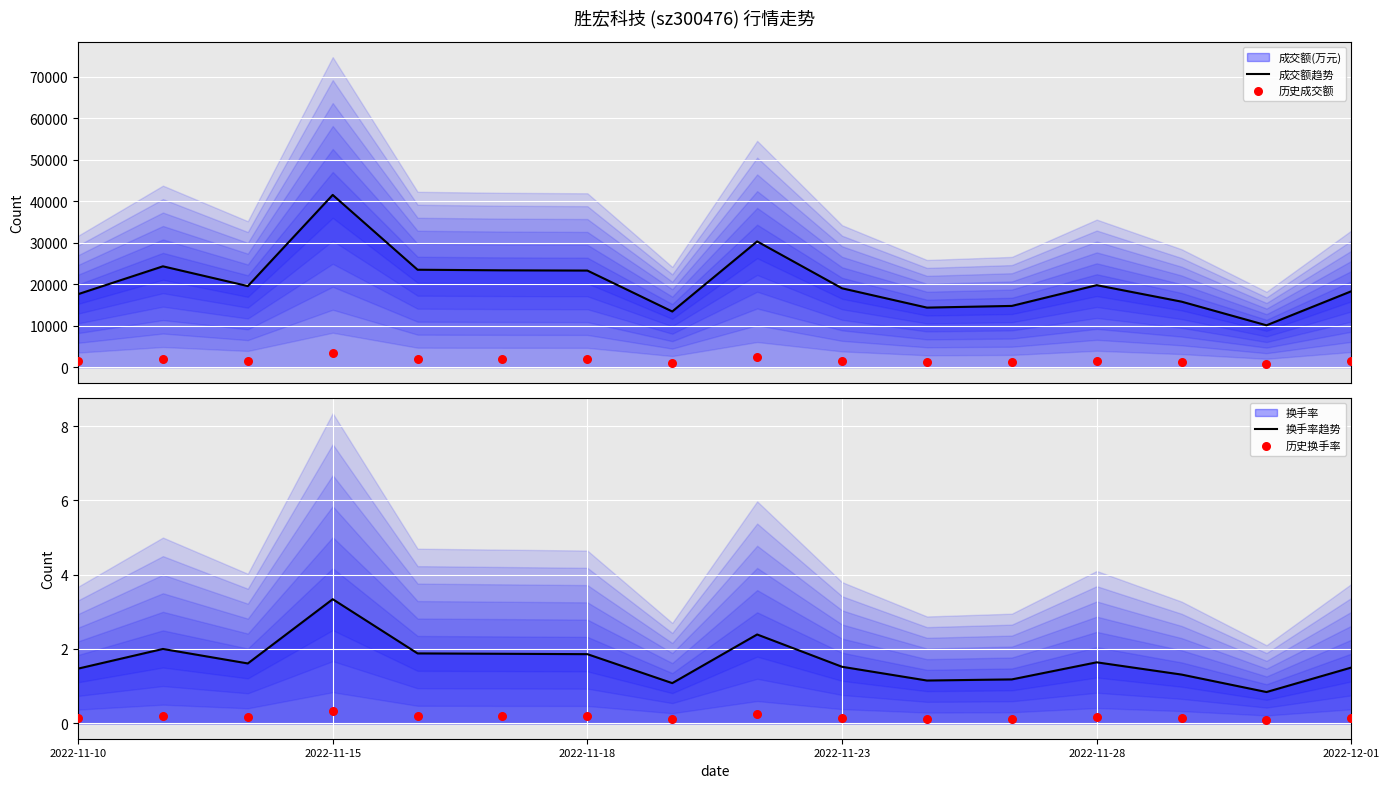

At how many categories does at least one series exceed 34729?

1